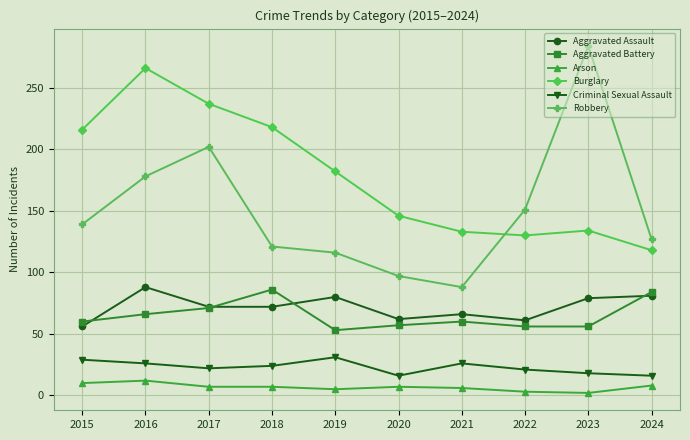

True or false: Arson and Criminal Sexual Assault intersect in this chart.

False